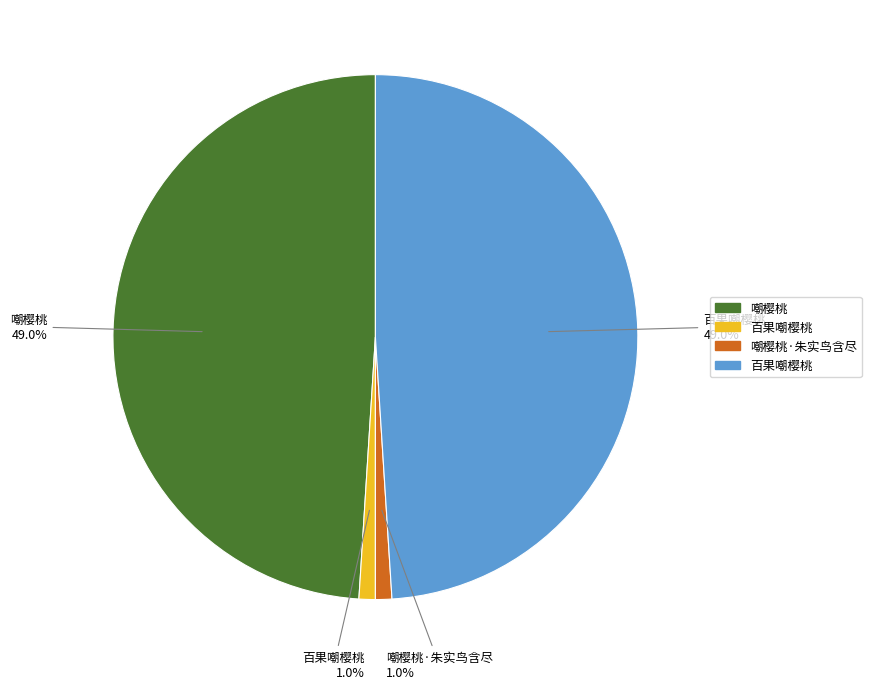

Does any single category account for the majority?

No